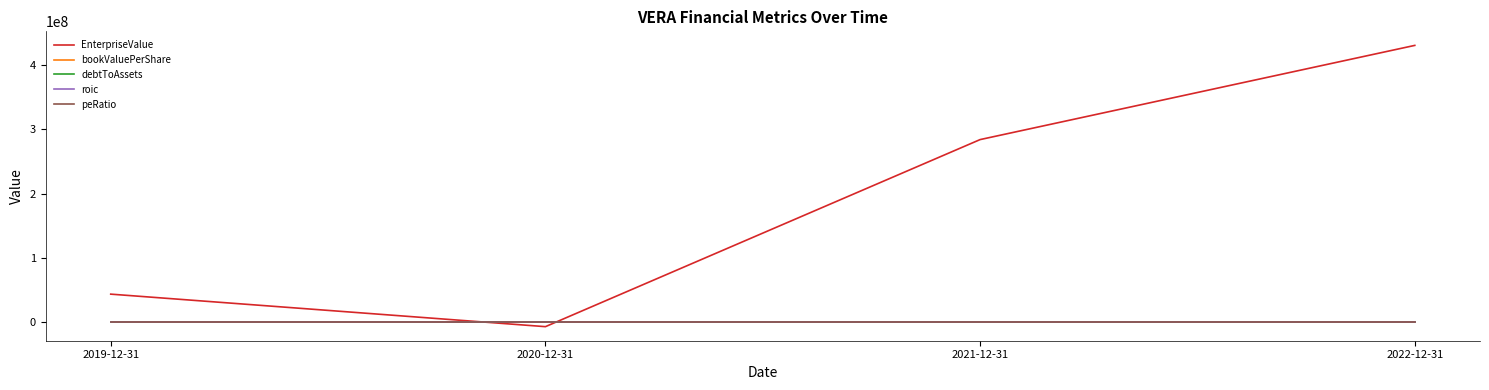

Does the chart have visible grid lines?

No